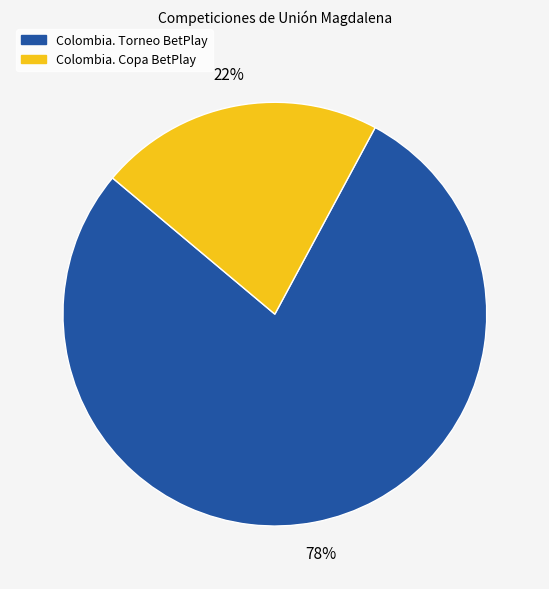

How many slices are in this pie chart?

2